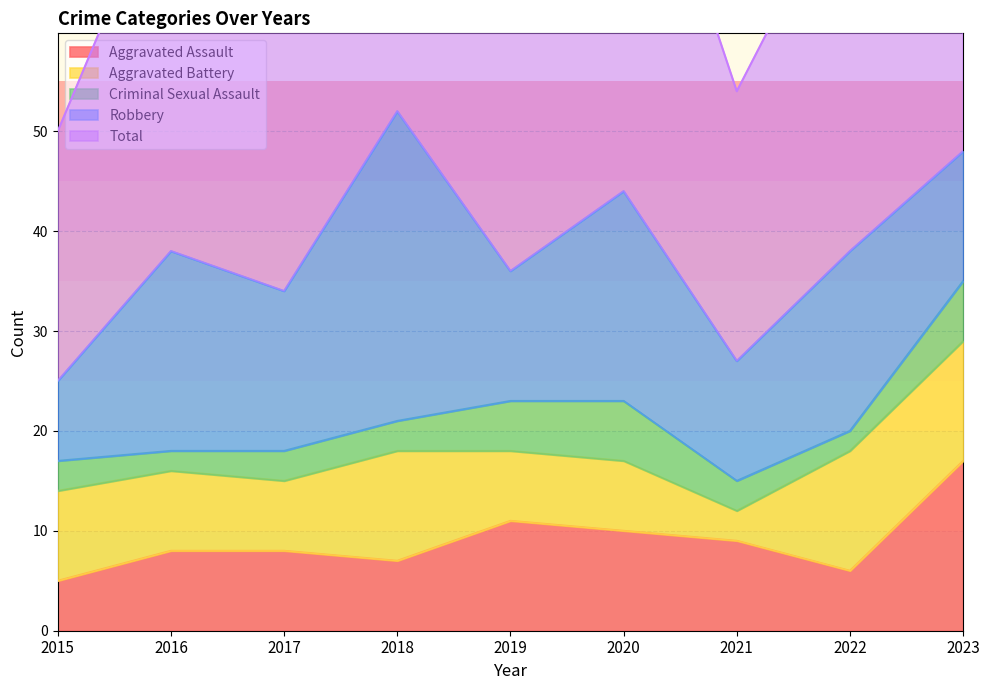

Read the Robbery value at 2022.

18